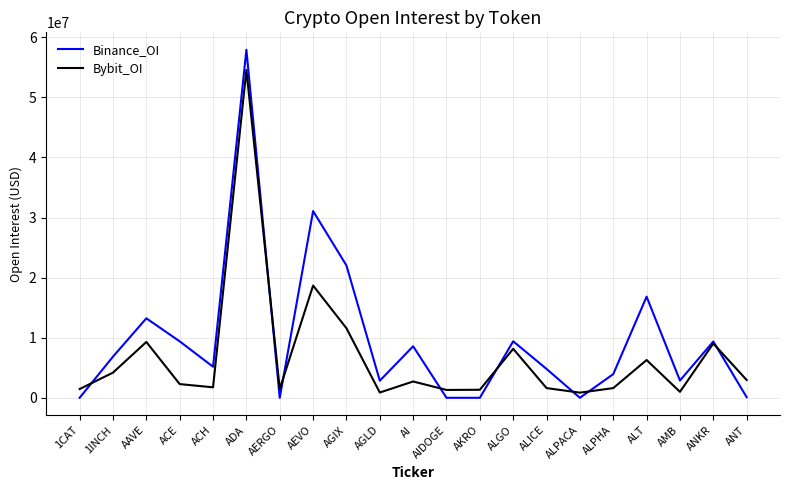

What are all the series names shown in the legend?

Binance_OI, Bybit_OI